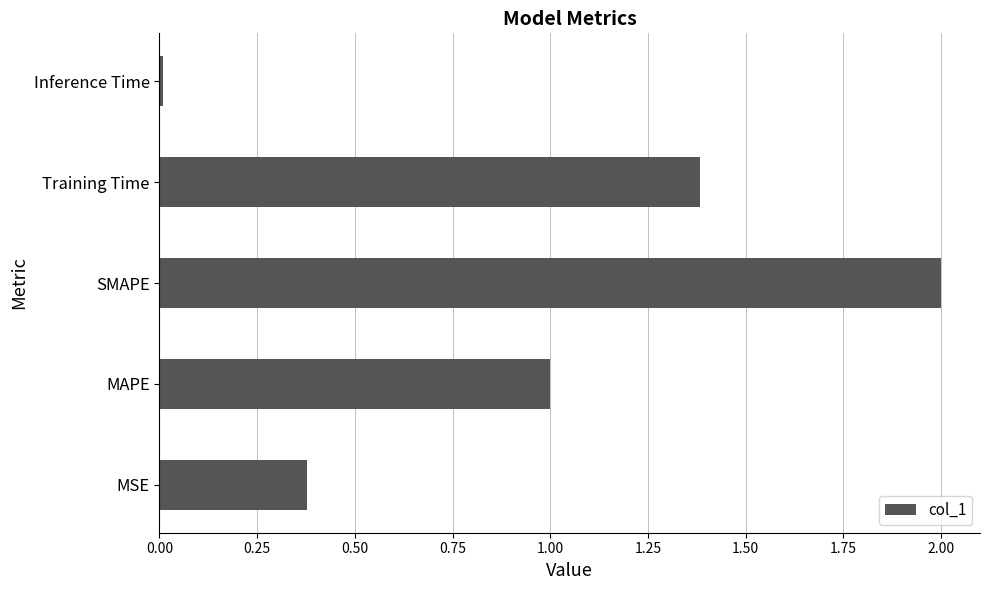

List the labels in order of value, smallest first.

Inference Time, MSE, MAPE, Training Time, SMAPE